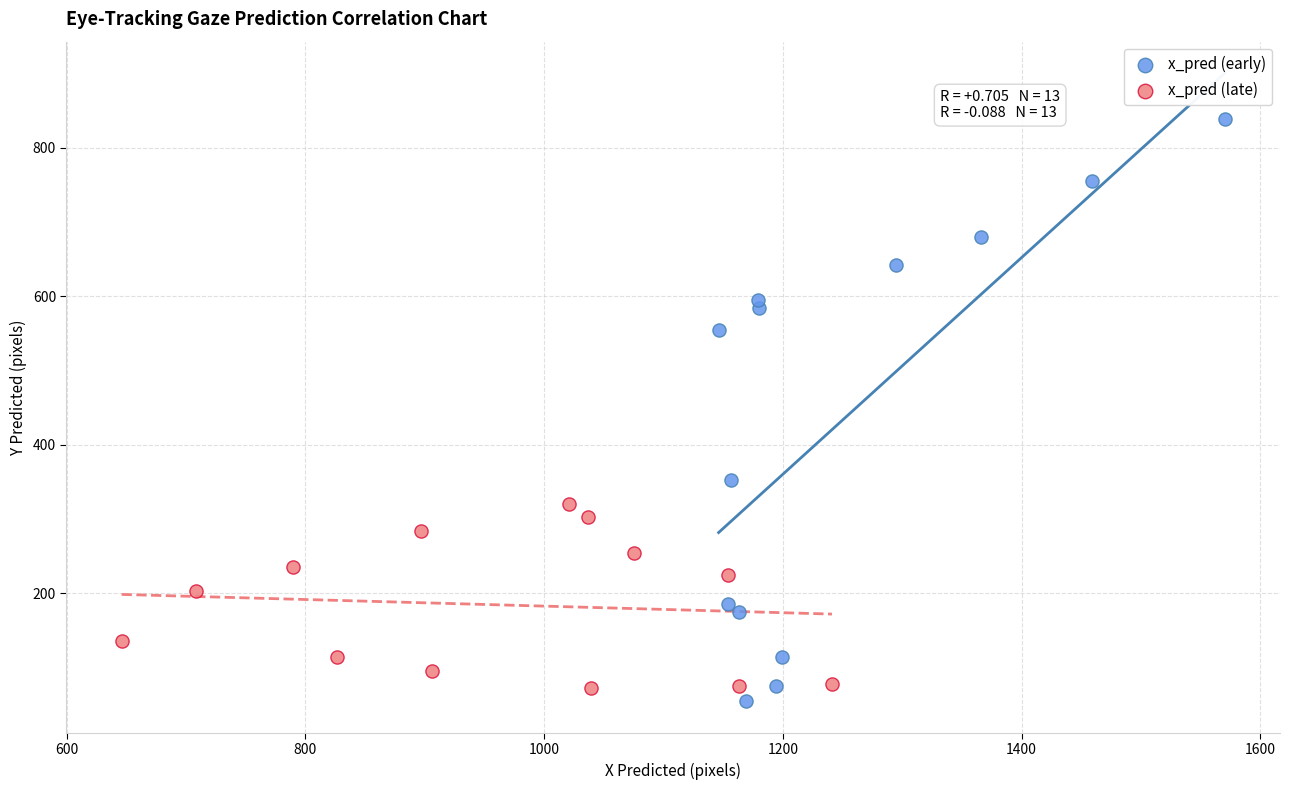

Which series contains the highest Y value?

x_pred (early)